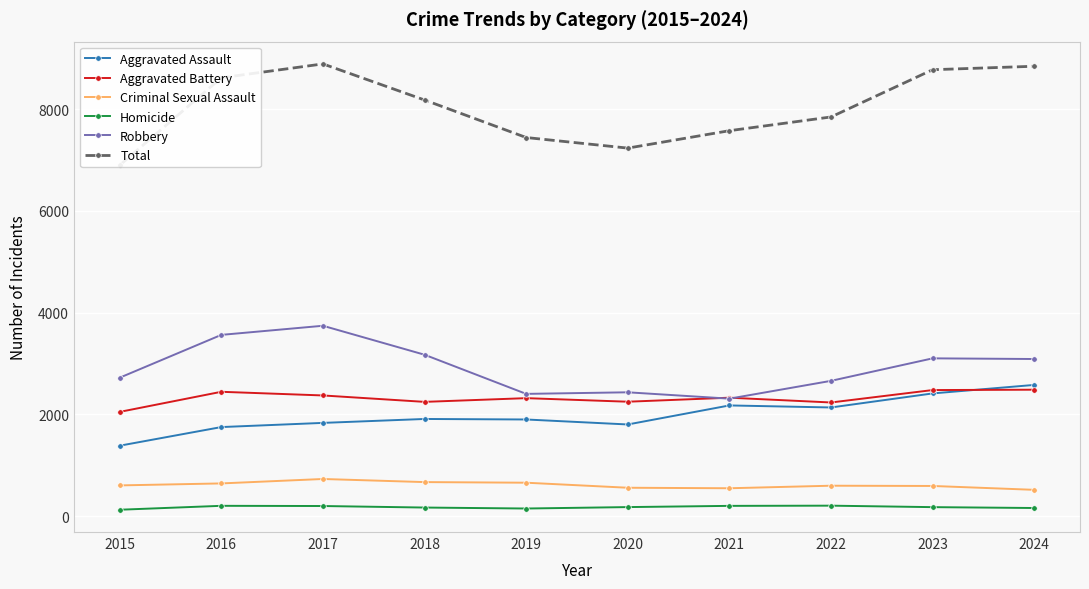

Reading left to right, what are all the values shown in this chart?

Aggravated Assault: 2015=1387	2016=1753	2017=1835	2018=1912	2019=1902	2020=1804	2021=2178	2022=2138	2023=2414	2024=2581
Aggravated Battery: 2015=2051	2016=2446	2017=2374	2018=2248	2019=2321	2020=2251	2021=2330	2022=2236	2023=2480	2024=2487
Criminal Sexual Assault: 2015=607	2016=646	2017=733	2018=672	2019=660	2020=561	2021=551	2022=601	2023=596	2024=520
Homicide: 2015=129	2016=206	2017=202	2018=172	2019=153	2020=181	2021=205	2022=209	2023=180	2024=163
Robbery: 2015=2723	2016=3564	2017=3743	2018=3174	2019=2405	2020=2436	2021=2311	2022=2661	2023=3103	2024=3090
Total: 2015=6897	2016=8615	2017=8887	2018=8178	2019=7441	2020=7233	2021=7575	2022=7845	2023=8773	2024=8841